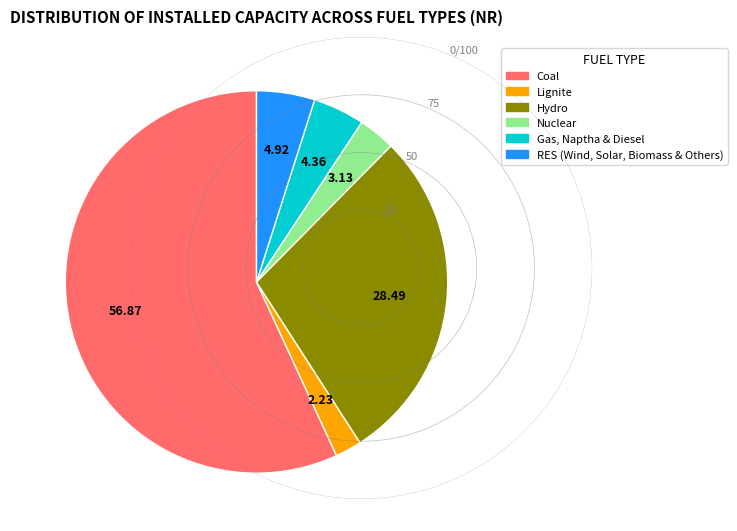

Which slice represents more than half of the pie?

Coal